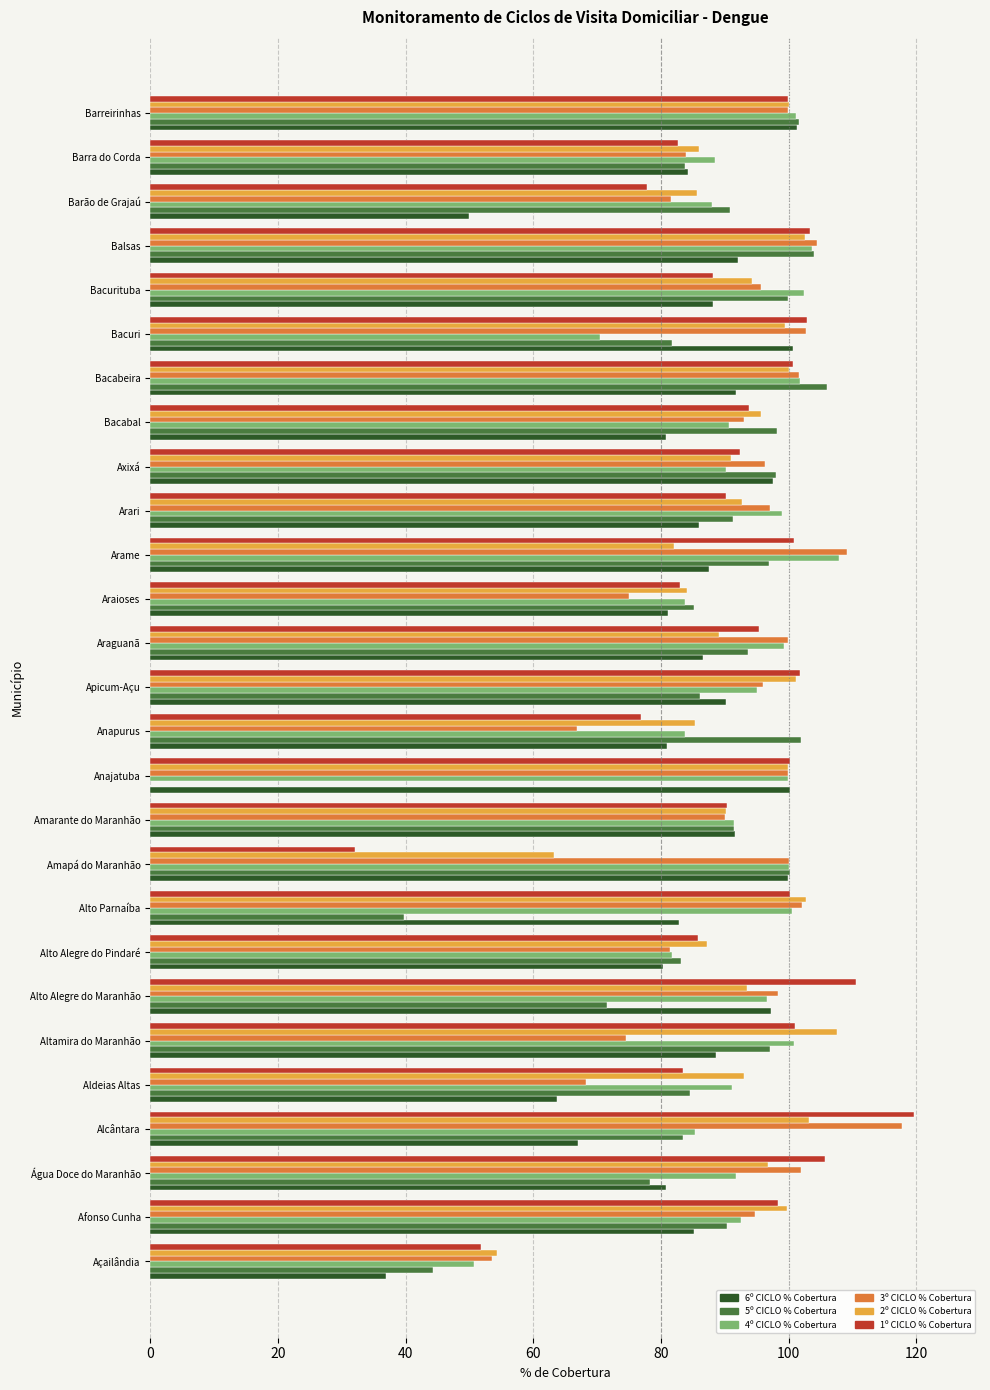

Which label corresponds to the largest value in the chart?

Alcântara